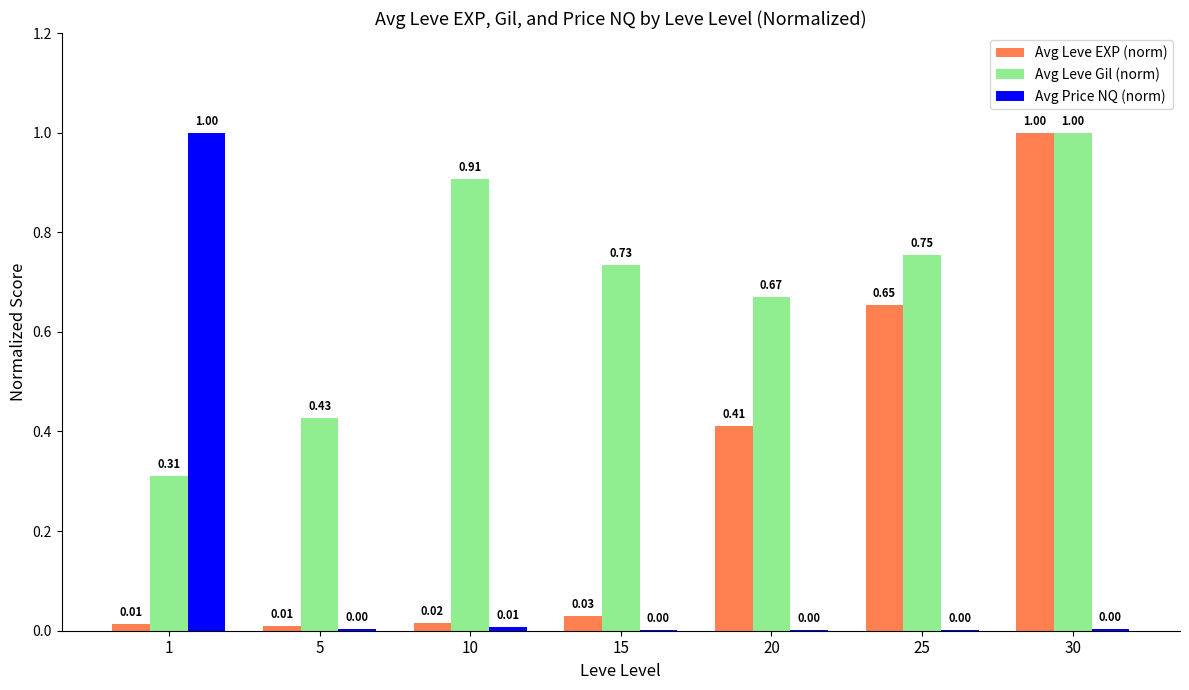

What is the total value across all series at 20?

1.1